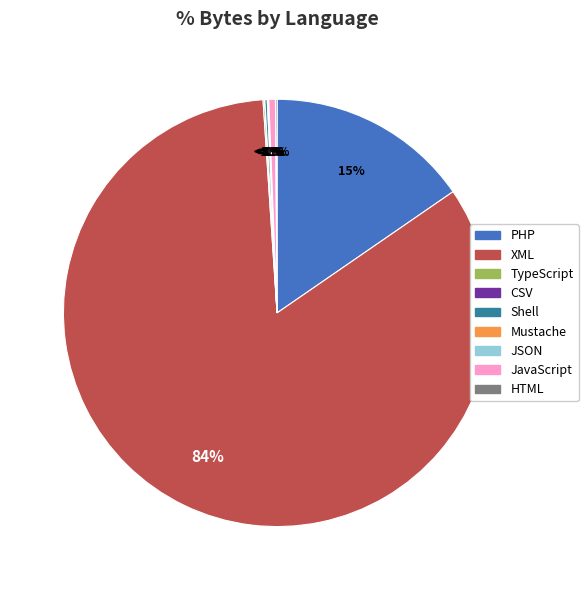

Which slice is the smallest?

CSV